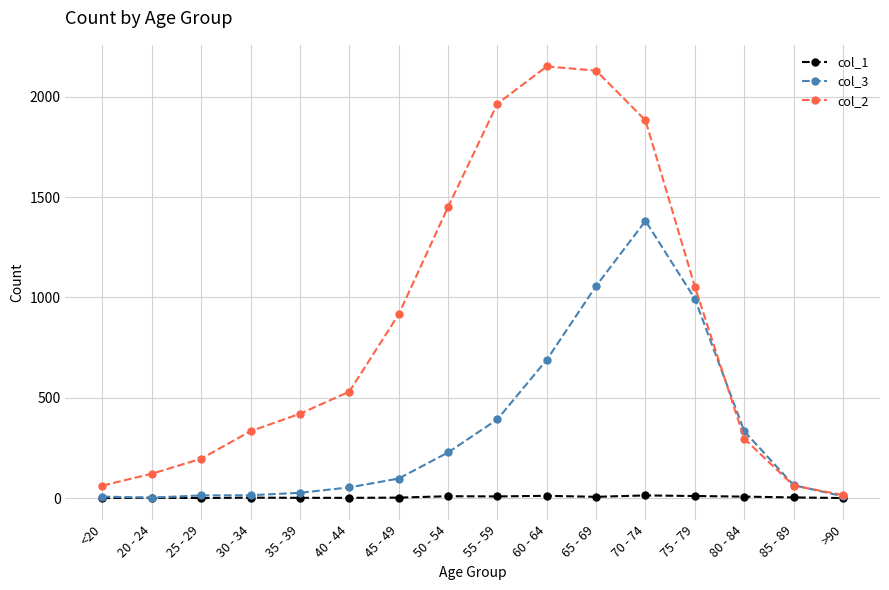

What position from the right is 45 - 49?

10